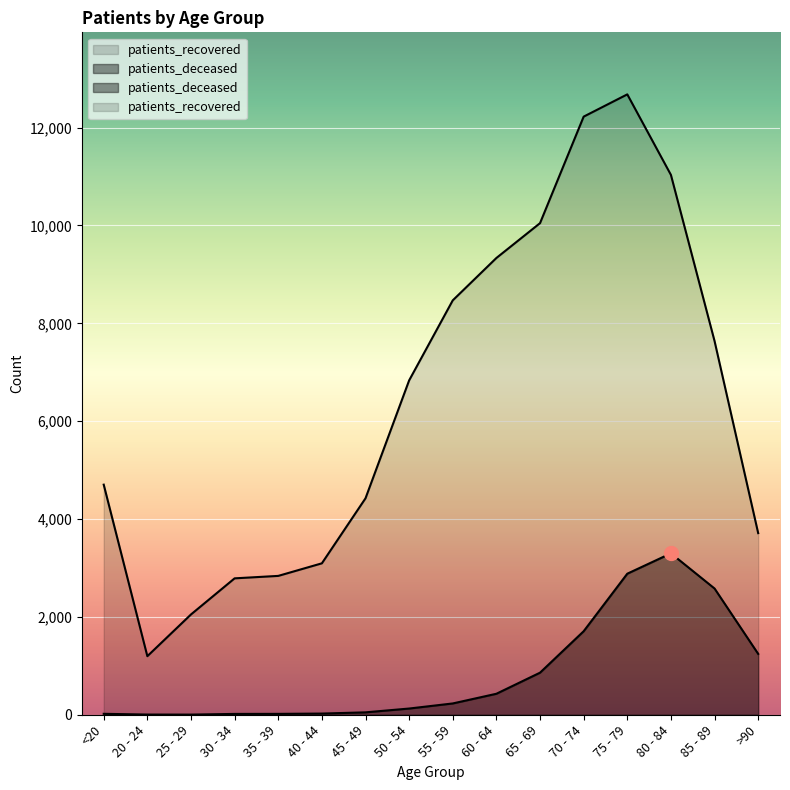

The patients_deceased series shows 4353 at 80 - 84. True or false?

False